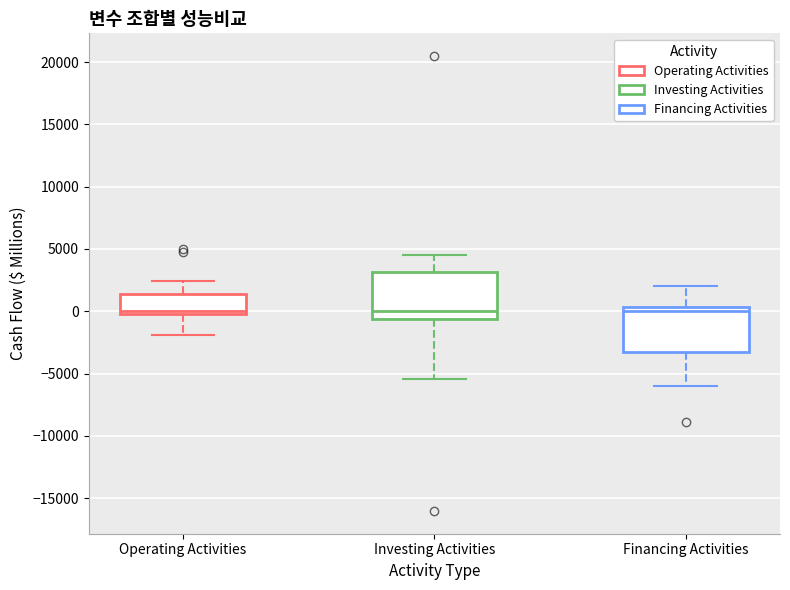

Reading left to right, read every box against the y-axis: the position of its median line, the range the box covers, and the ends of its whiskers. The values are not printed on the chart, so give them approximately, as read against the axis.

Operating Activities: median 0 (just above the box's lower edge), box 0 to 1500, whiskers -2000 to 2500
Investing Activities: median 0, box -500 to 3000, whiskers -5500 to 4500
Financing Activities: median 0, box -3000 to 500, whiskers -6000 to 2000